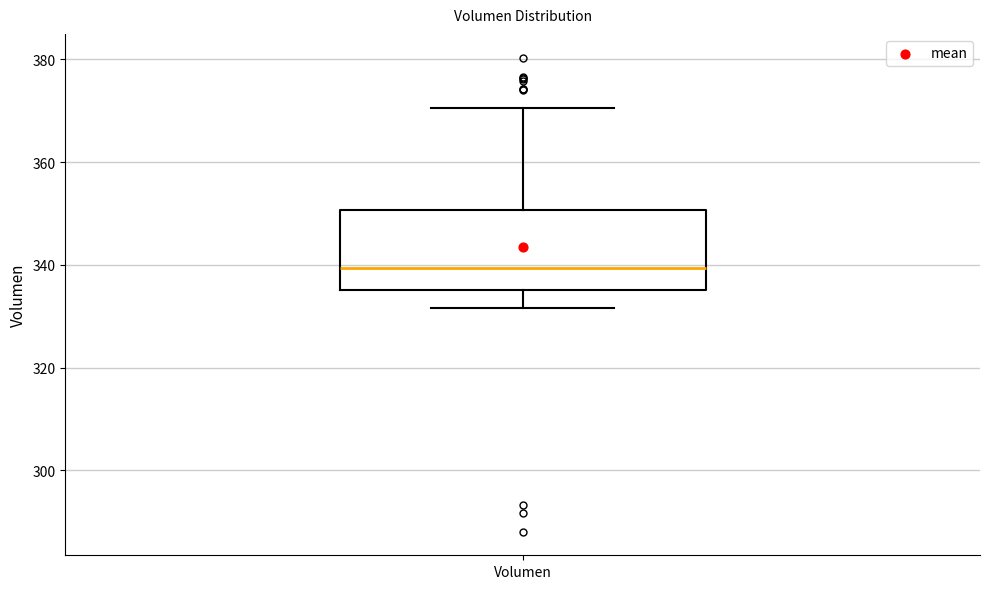

Read this box plot against the y-axis: the position of the median line, the range covered by the box, and the ends of both whiskers. The values are not printed on the chart, so give them approximately, as read against the axis.

median 340, box 336 to 350, whiskers 332 to 370